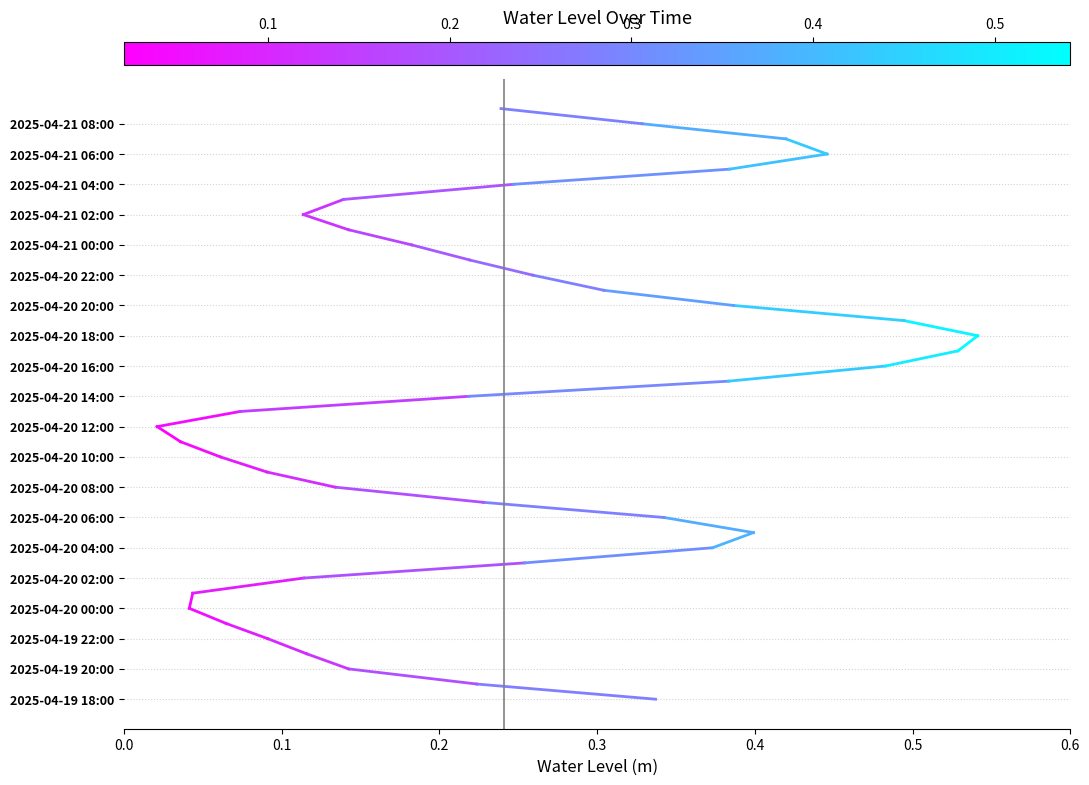

What is the difference between the values at 0.0 and 0.1?

1